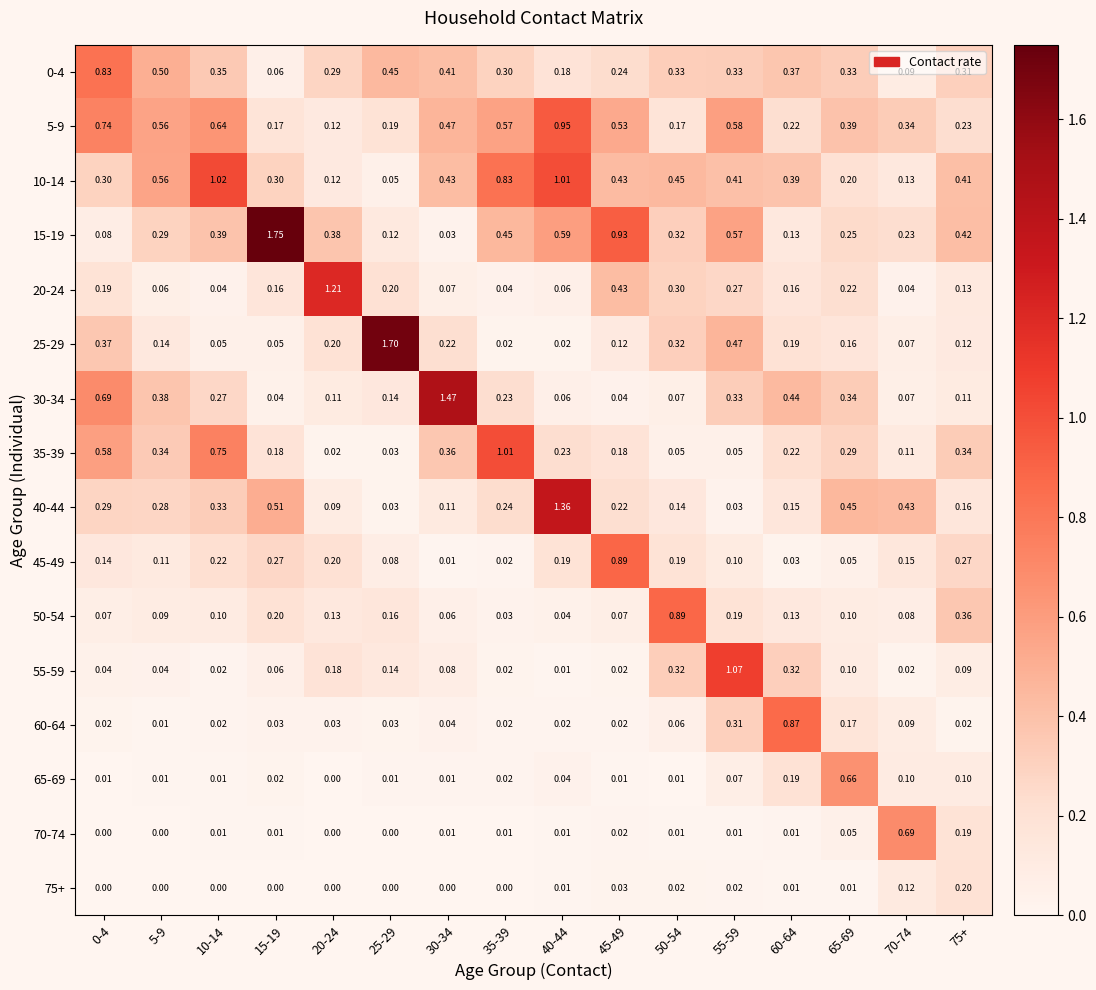

How many series are shown in this chart?

16